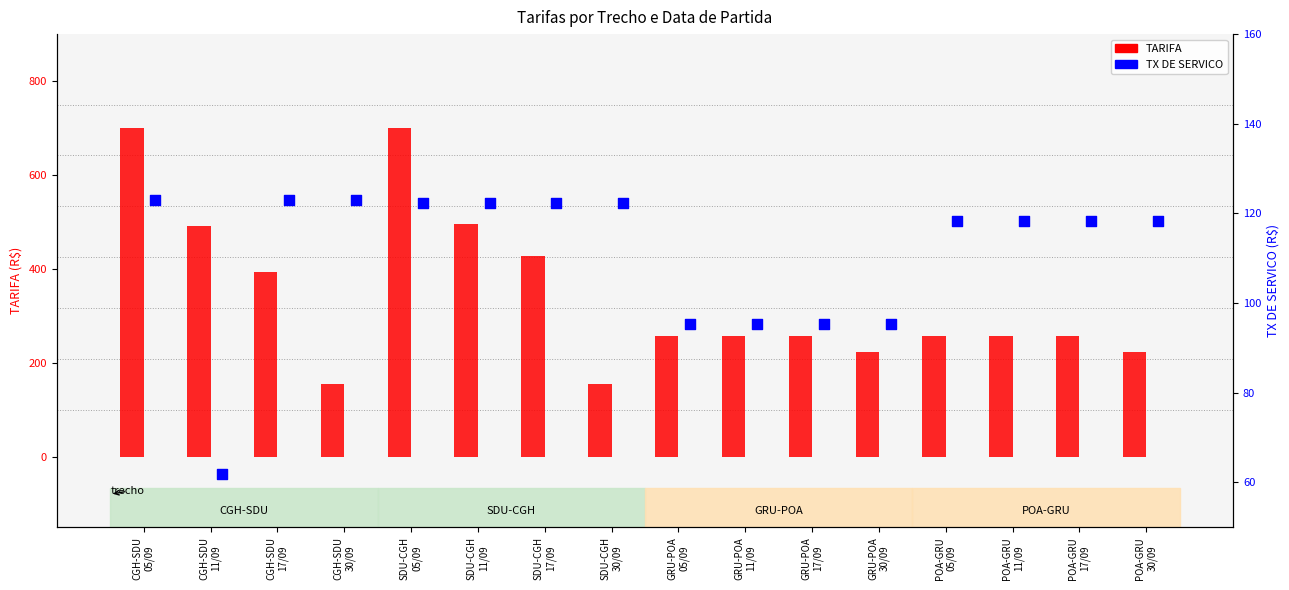

What is the total value across all series at POA-GRU
30/09?

341.3